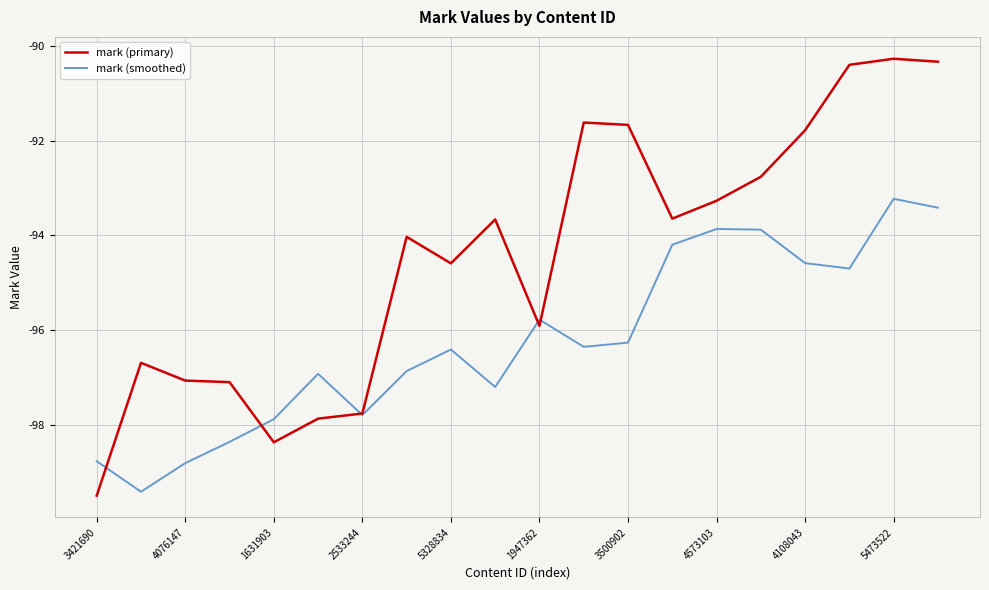

Rank the series by their average value, from highest to lowest.

mark (primary), mark (smoothed)